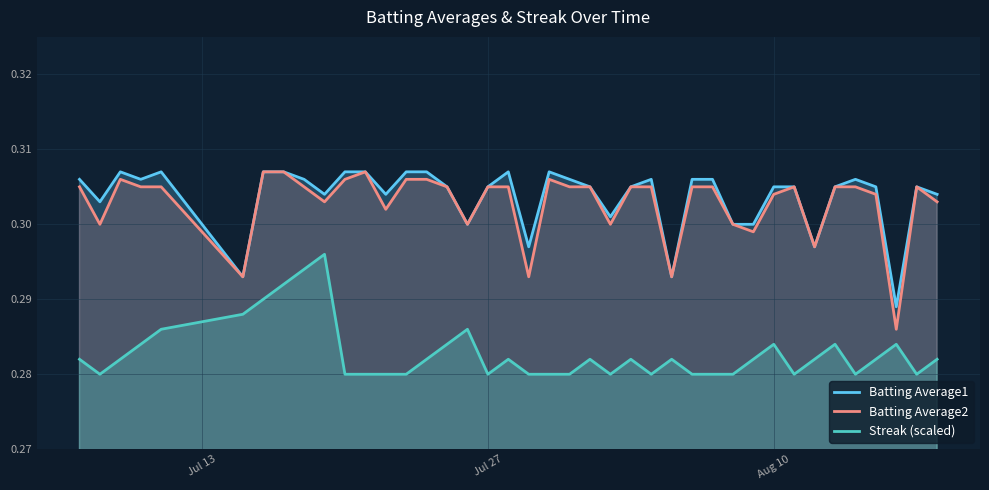

True or false: Batting Average1 and Batting Average2 intersect in this chart.

False